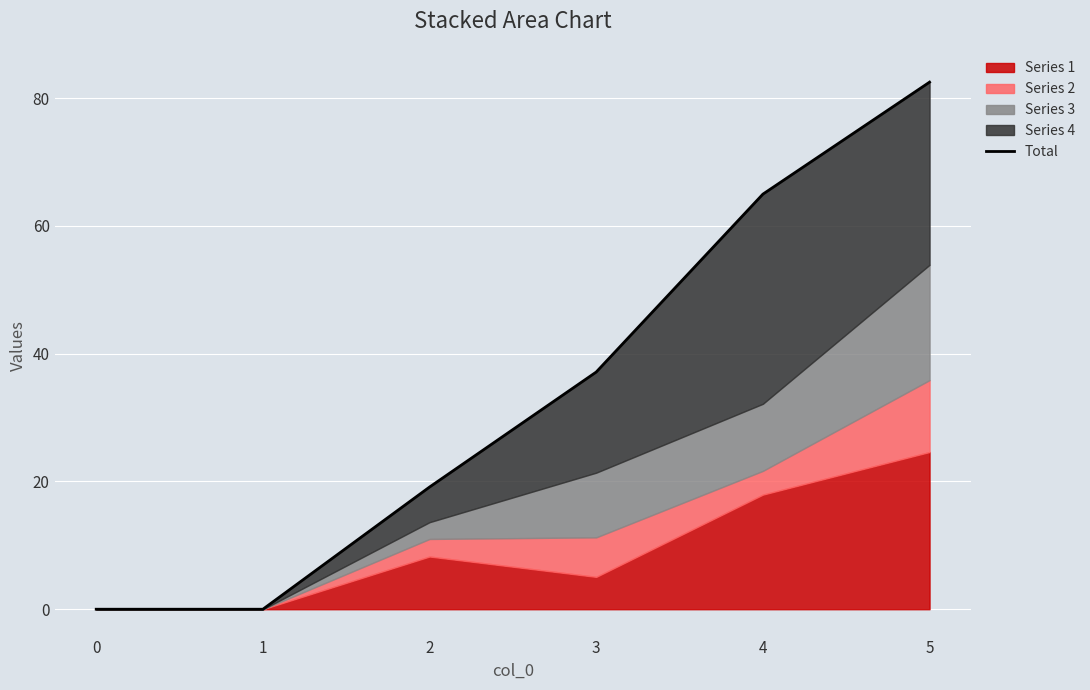

Count the number of values greater than 37.

3